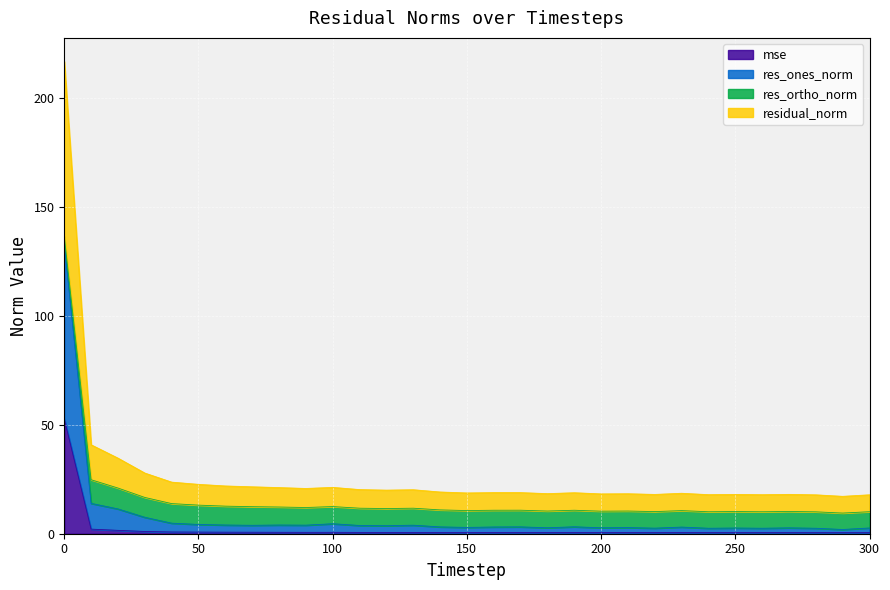

What are all the series names shown in the legend?

mse, res_ones_norm, res_ortho_norm, residual_norm